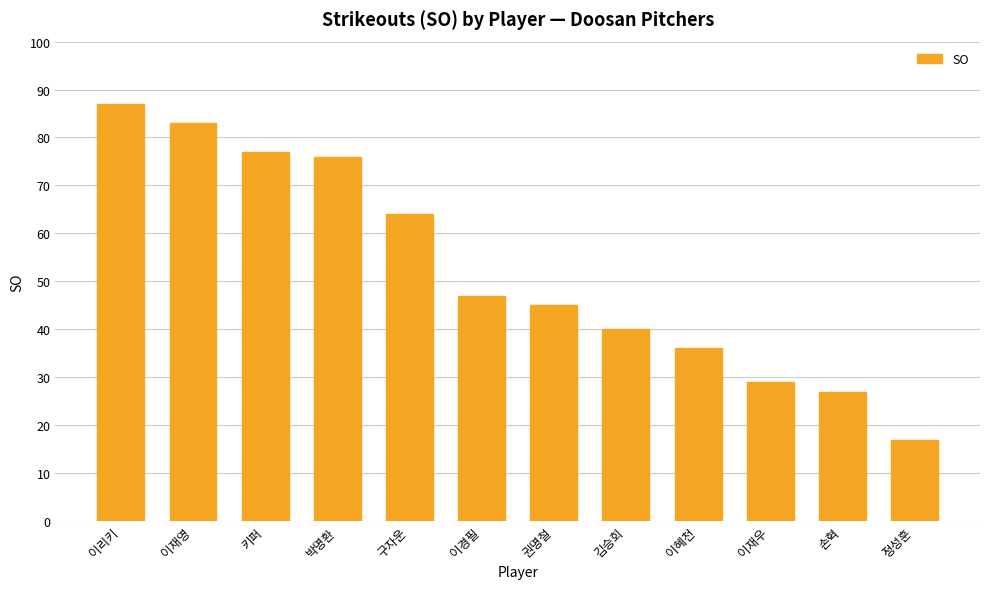

Does the chart contain stacked bars?

No